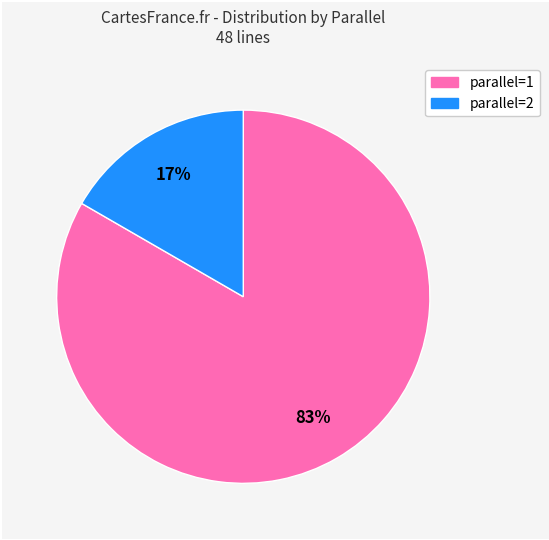

To the nearest percent, what is the average slice percentage?

50%